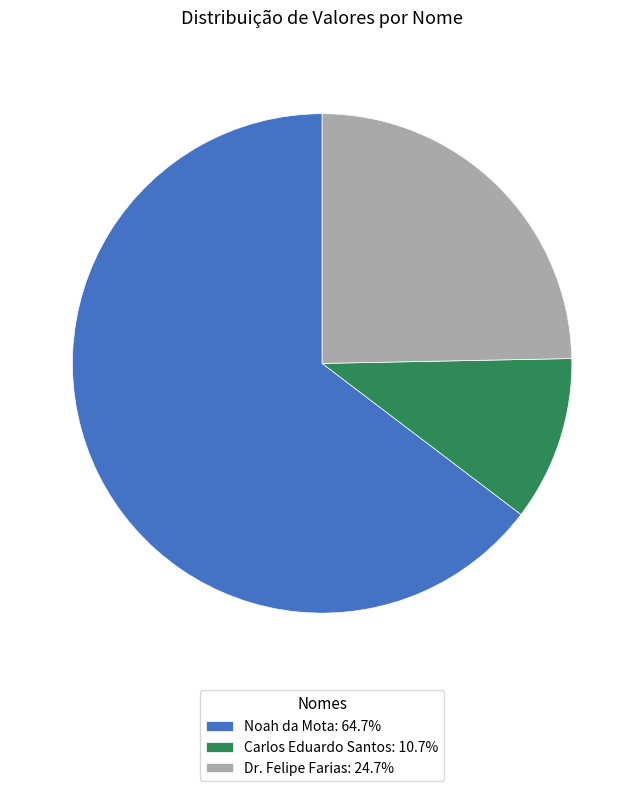

How many segments does this pie chart have?

3